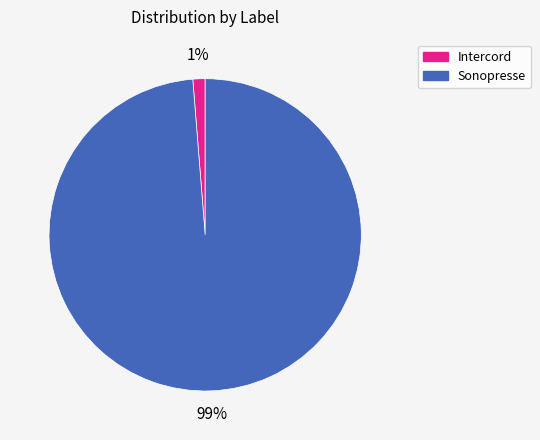

Which slice is the smallest?

Intercord